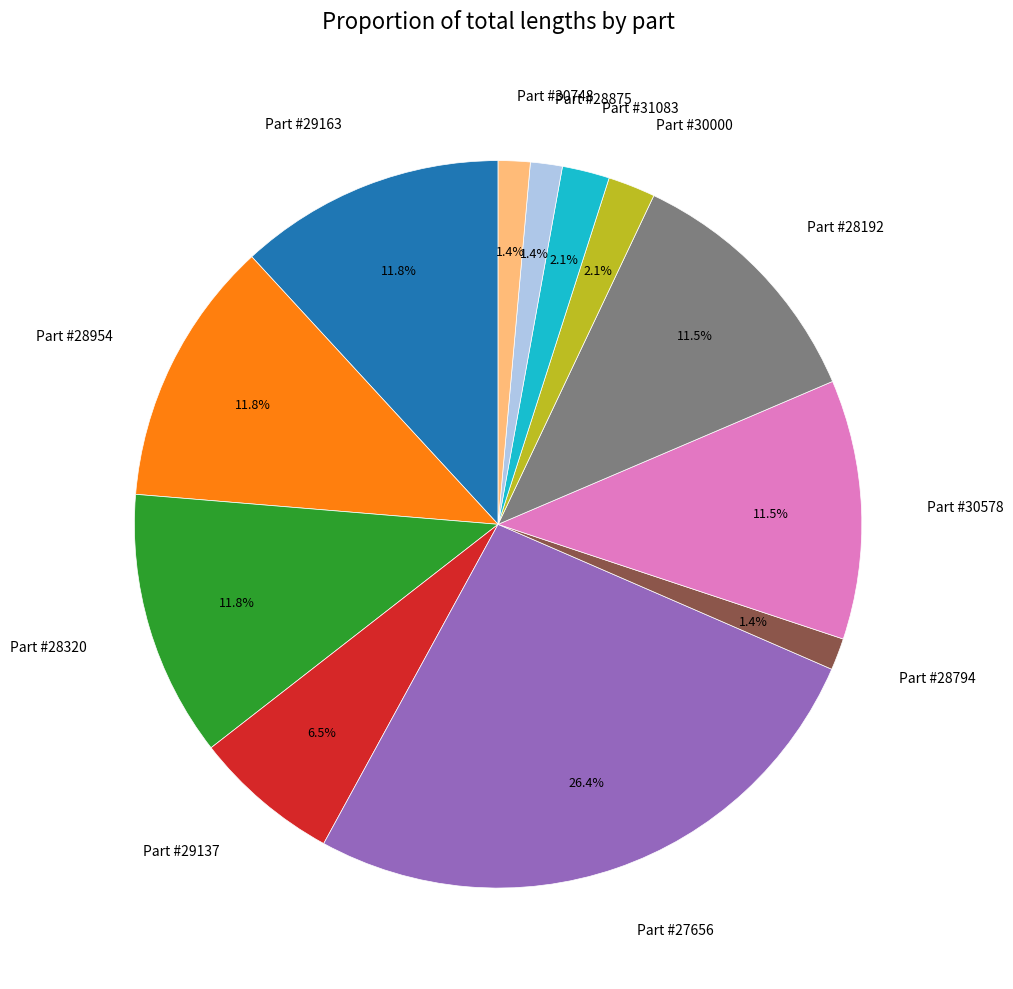

Combined, what portion of the pie is Part #30000 and Part #31083?

4.2%